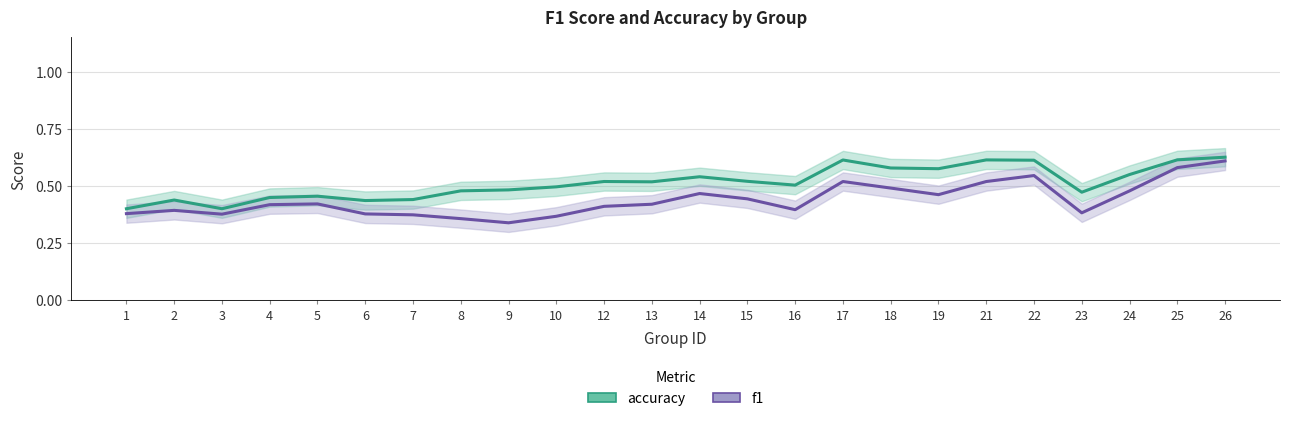

What is the value of the accuracy point at the 4th from the left?

0.4